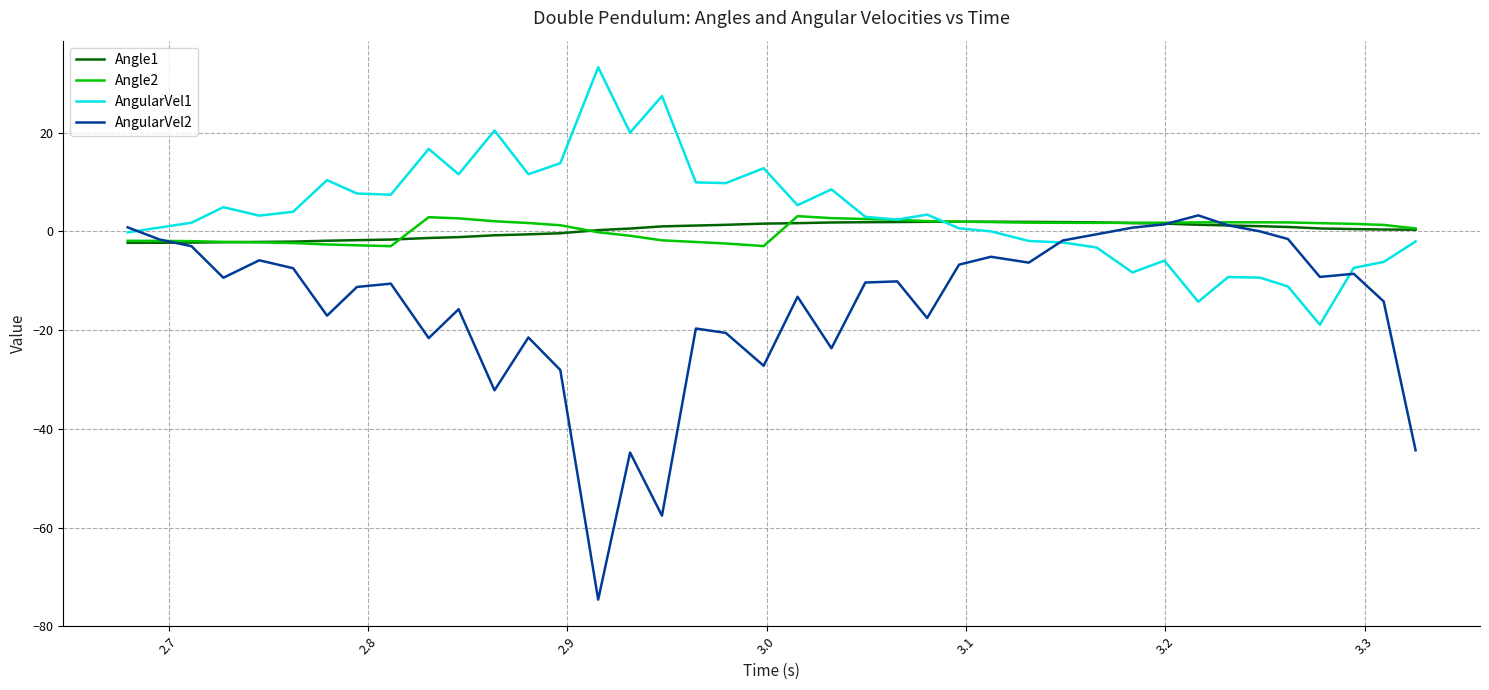

Which series has the widest spread of values?

AngularVel2